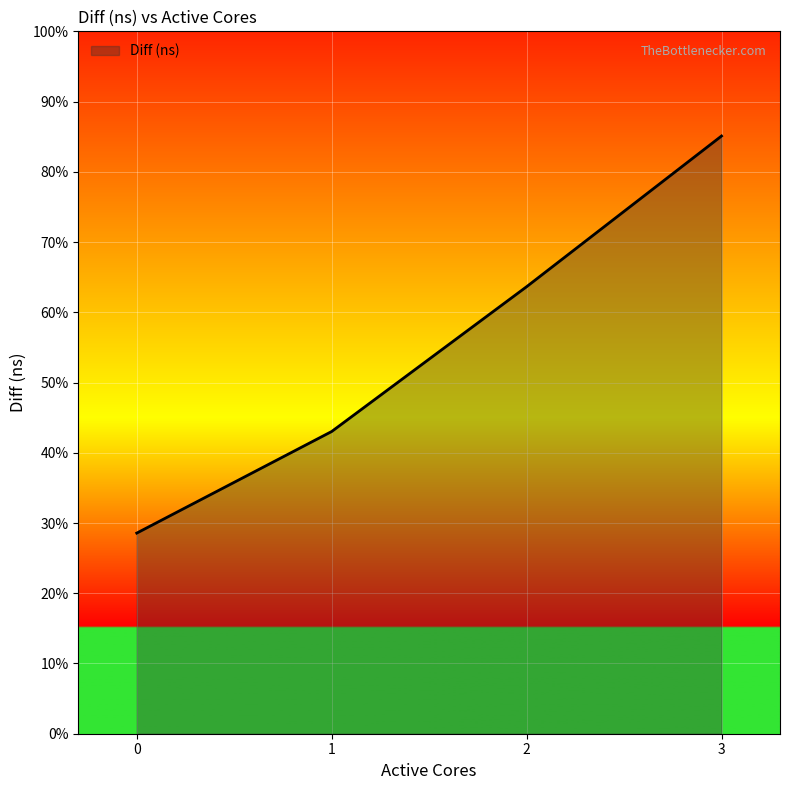

Does the chart have visible grid lines?

Yes